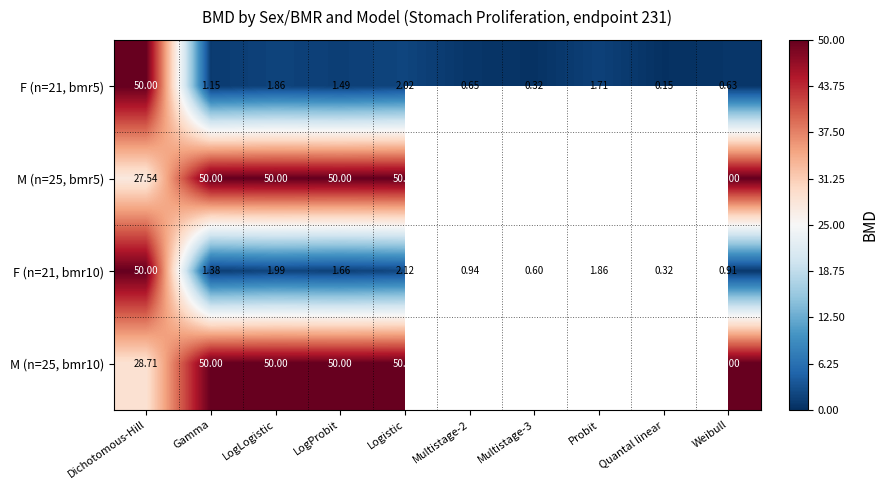

At how many categories does at least one series exceed 49?

7